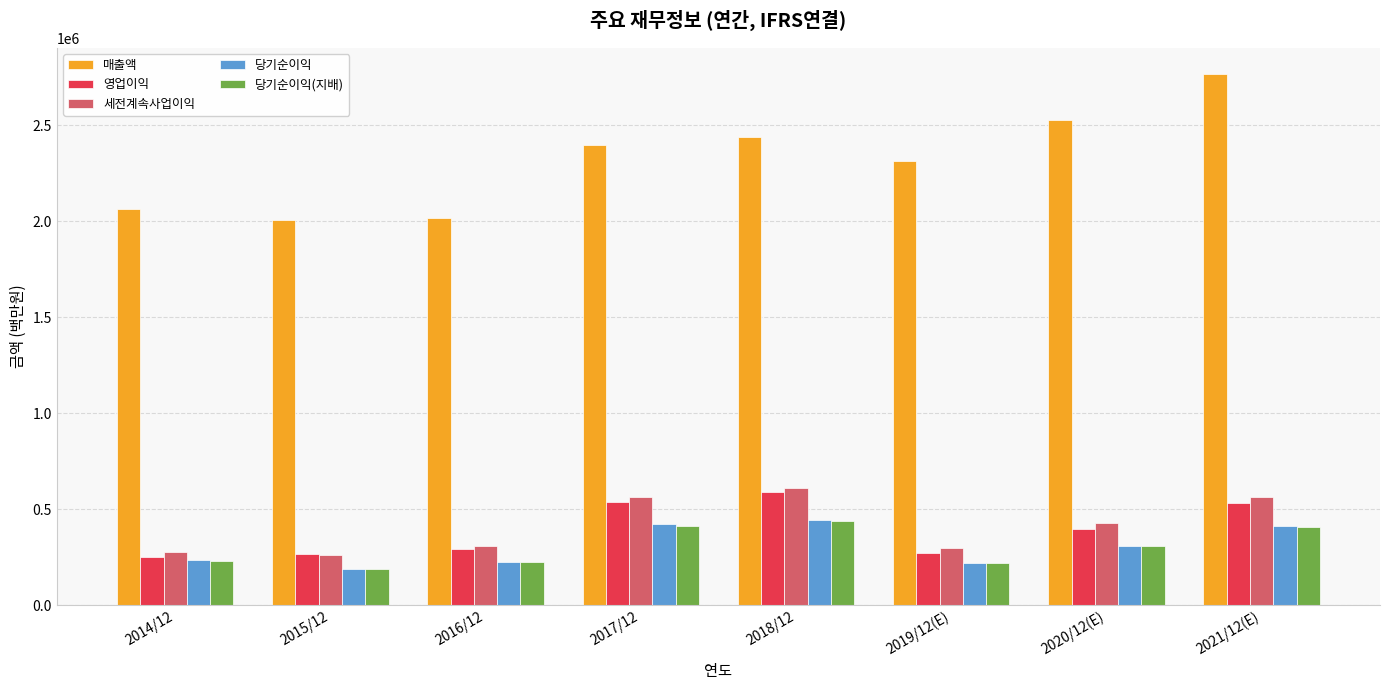

What is the label of the 5th bar from the left?

2018/12